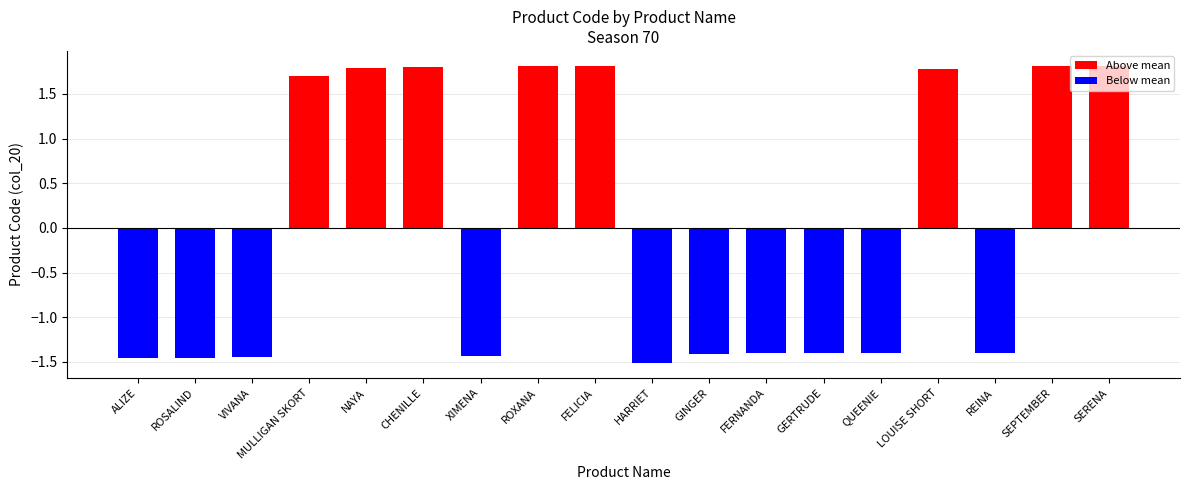

The chart shows a value of -1.5 at VIVANA. True or false?

True